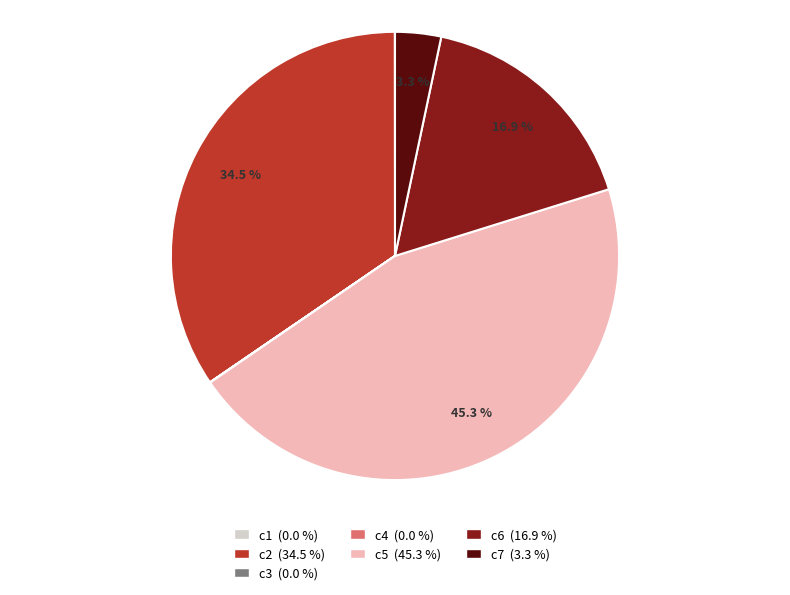

Is c5 the majority of the pie?

No